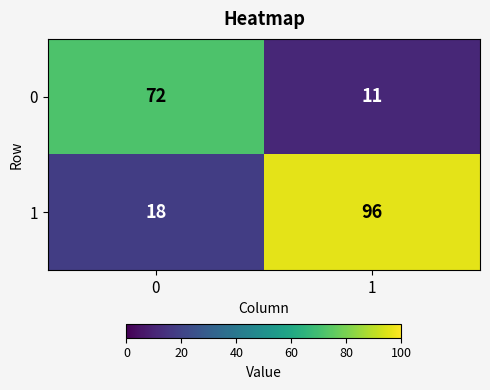

Reading left to right, list all the values displayed in this chart.

0: 72	11
1: 18	96